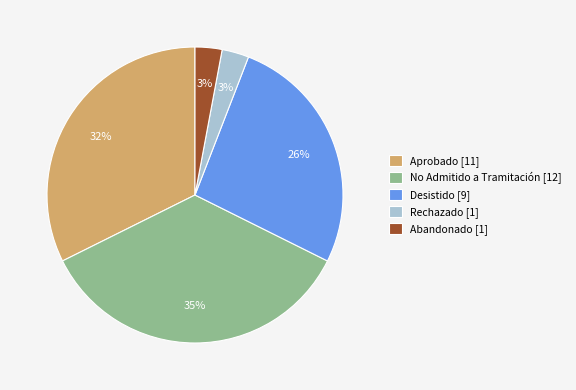

Does Aprobado [11] represent more than half of the total?

No